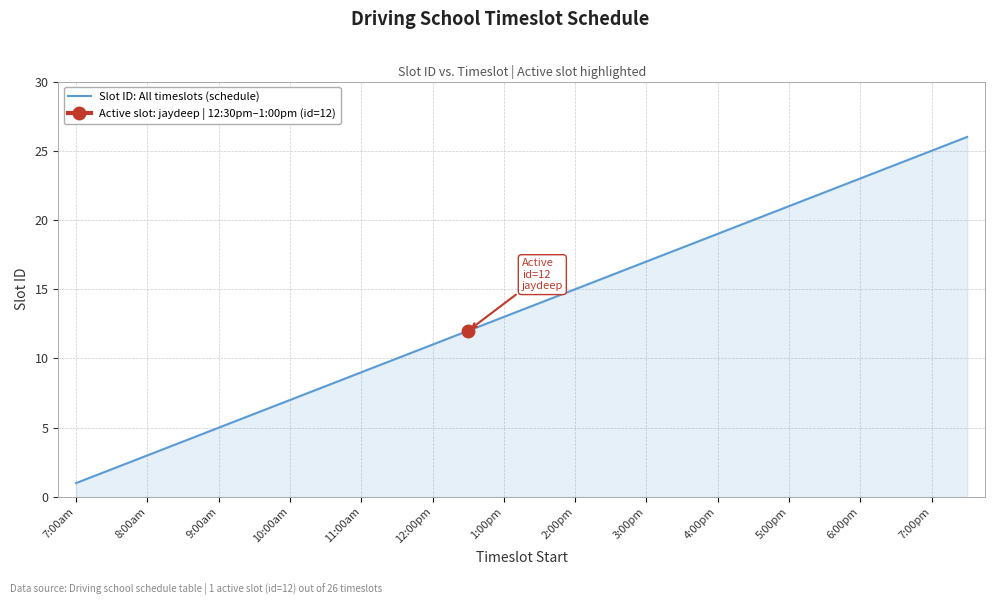

What is the maximum value for Slot ID: All timeslots (schedule)?

26